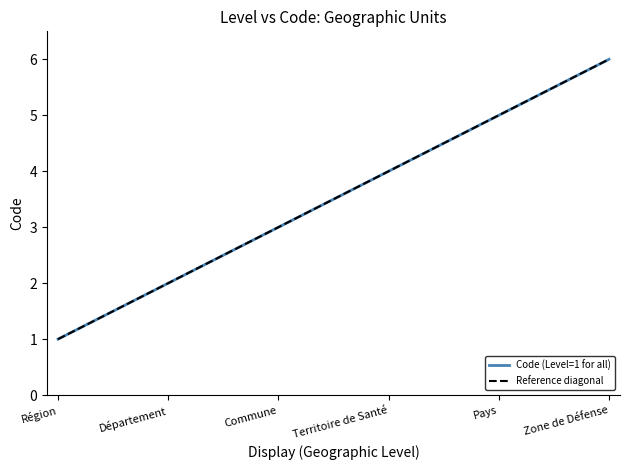

List the labels in order of value, smallest first.

Région, Département, Commune, Territoire de Santé, Pays, Zone de Défense